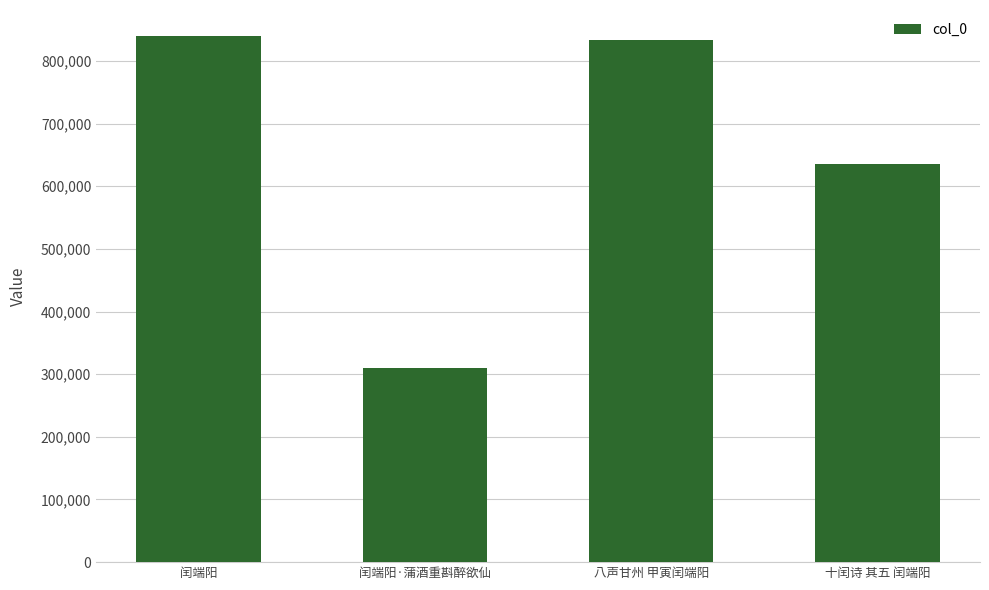

The value at 闰端阳 is 264406. True or false?

False